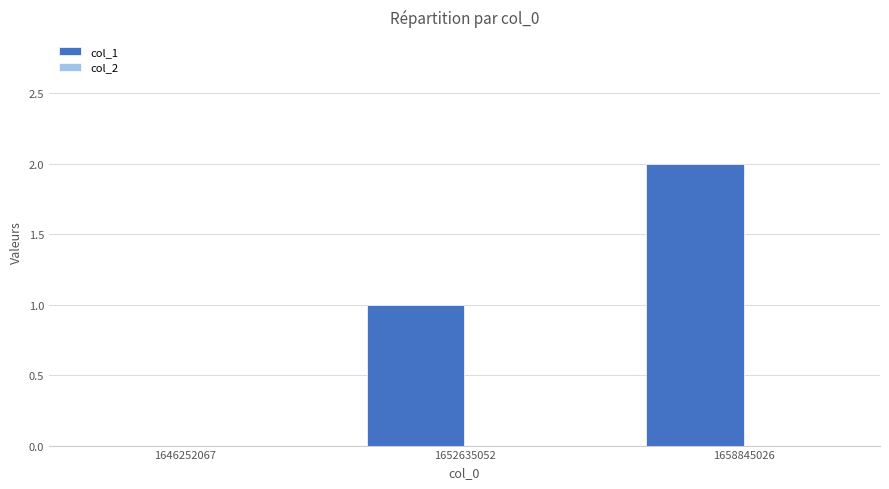

Between 1652635052 and 1658845026, which is larger?

1658845026